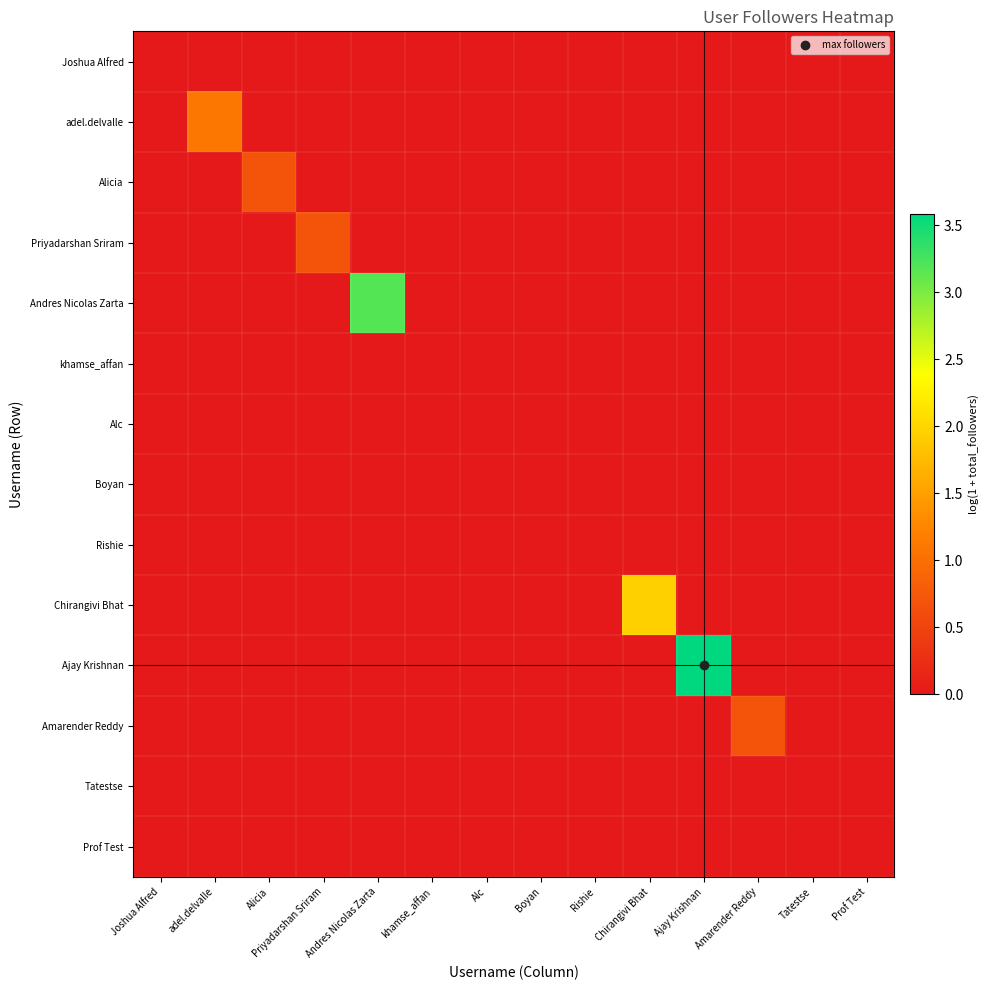

At Alicia, list the series in order from smallest to largest.

Joshua Alfred, adel.delvalle, Priyadarshan Sriram, Andres Nicolas Zarta, khamse_affan, Alc, Boyan, Rishie, Chirangivi Bhat, Ajay Krishnan, Amarender Reddy, Tatestse, Prof Test, Alicia